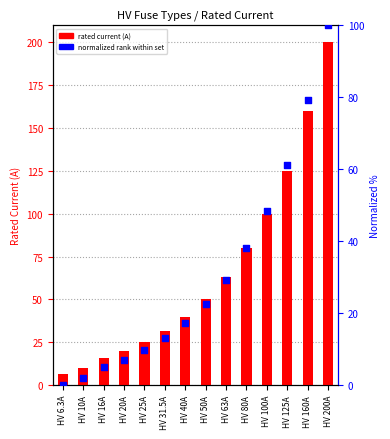

At how many categories does at least one series exceed 199?

1